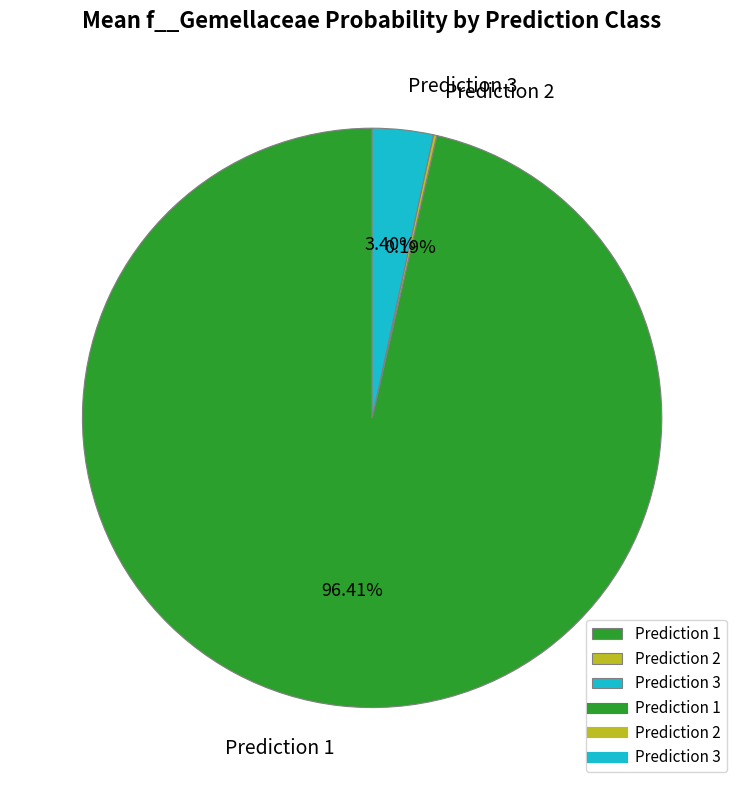

Which slice represents more than half of the pie?

Prediction 1